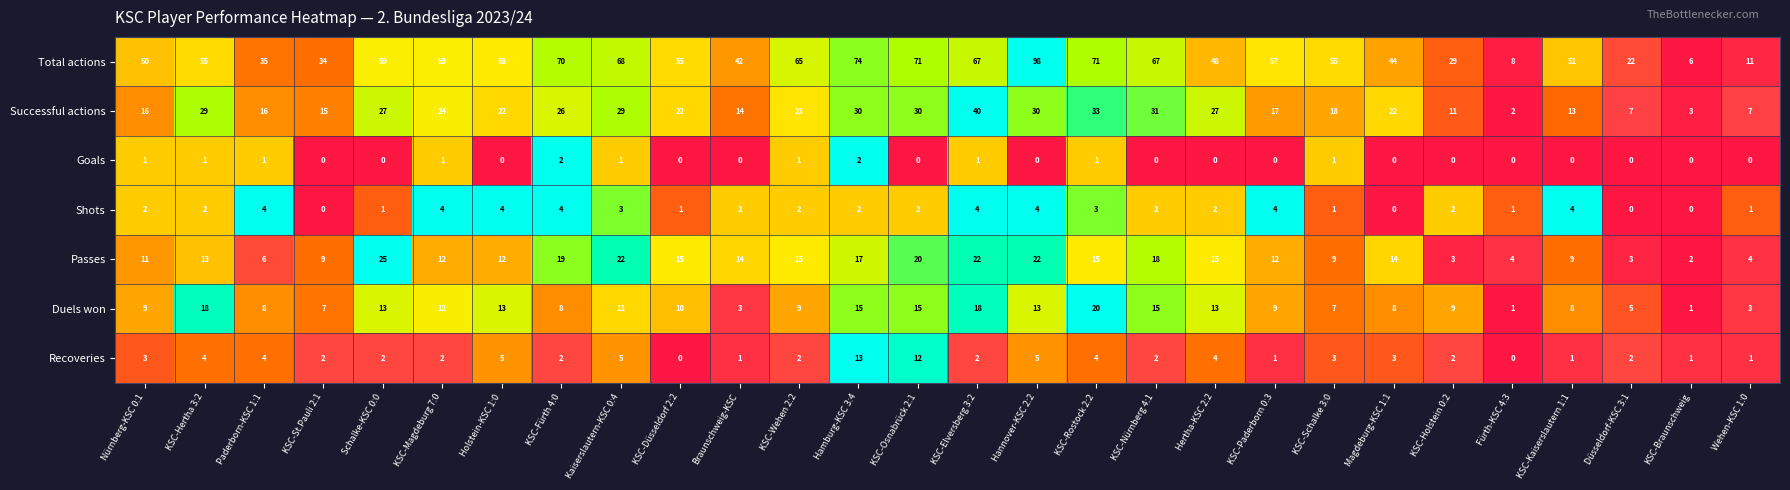

How many Goals values are between 0 and 1?

26